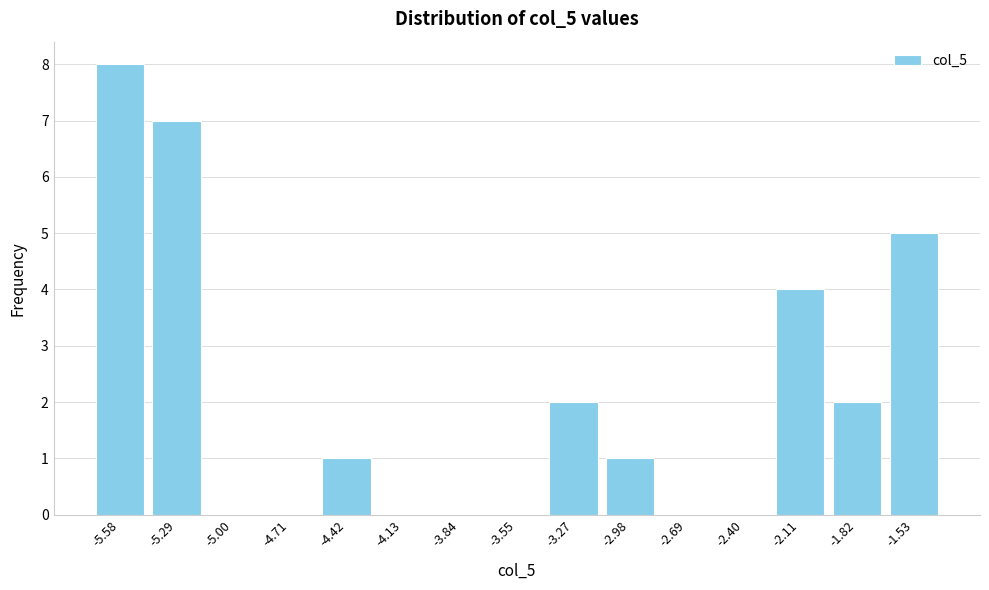

Reading left to right, what are all the values shown in this chart?

-5.58=8	-5.29=7	-5.00=0	-4.71=0	-4.42=1	-4.13=0	-3.84=0	-3.55=0	-3.27=2	-2.98=1	-2.69=0	-2.40=0	-2.11=4	-1.82=2	-1.53=5